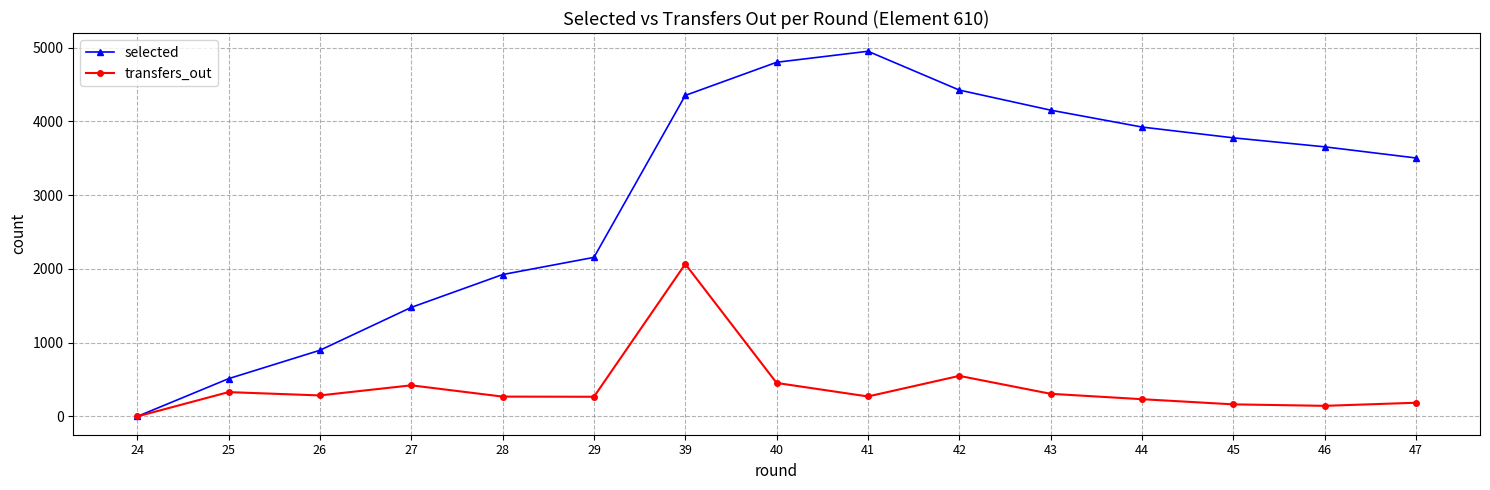

Rank the series at 44 from lowest to highest value.

transfers_out, selected